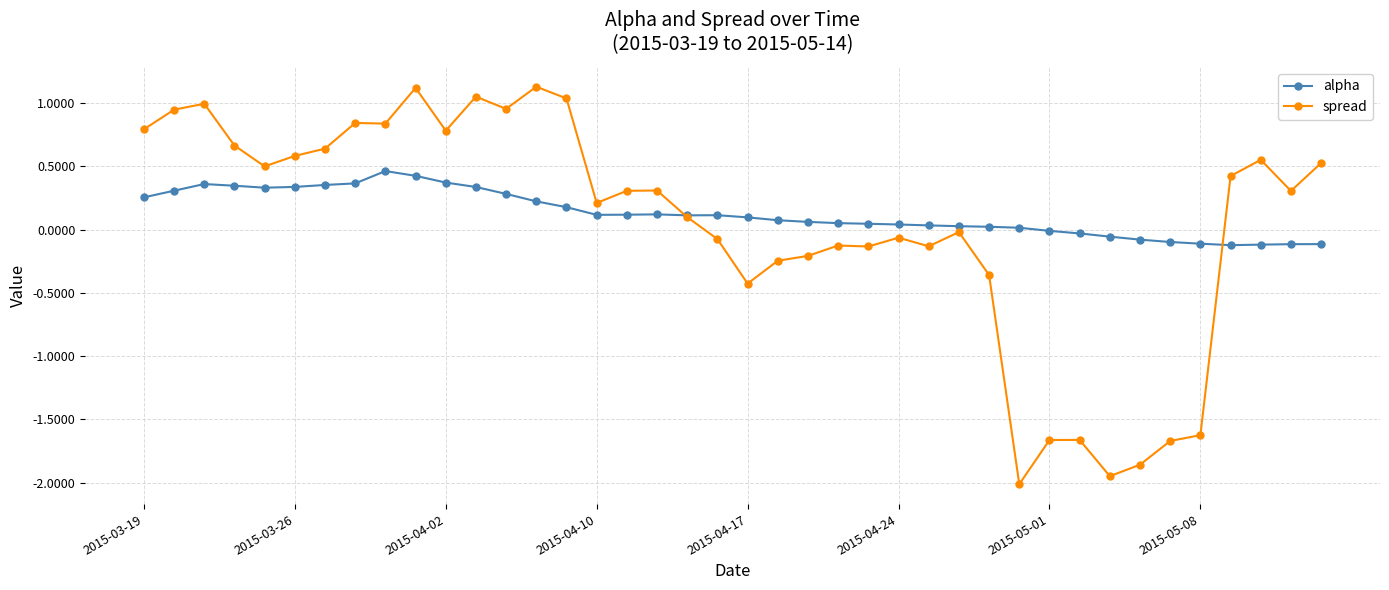

Which series has the largest range (max minus min)?

spread